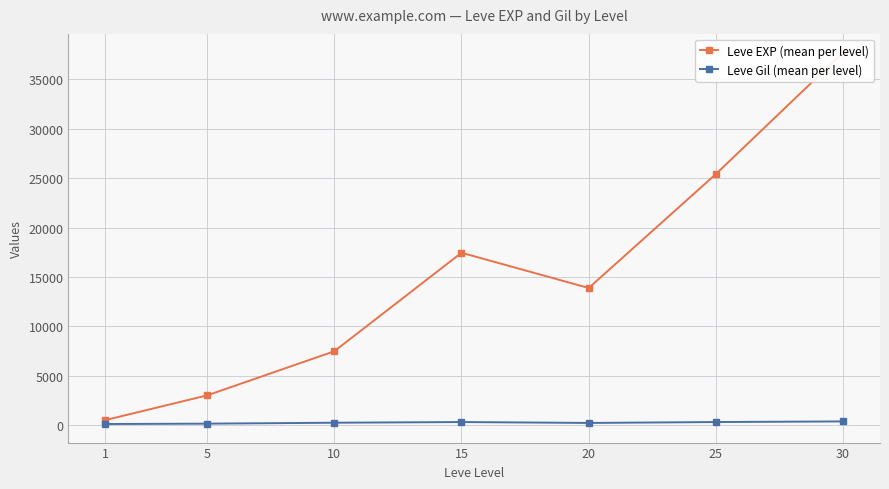

At which label does Leve EXP (mean per level) reach its peak?

30